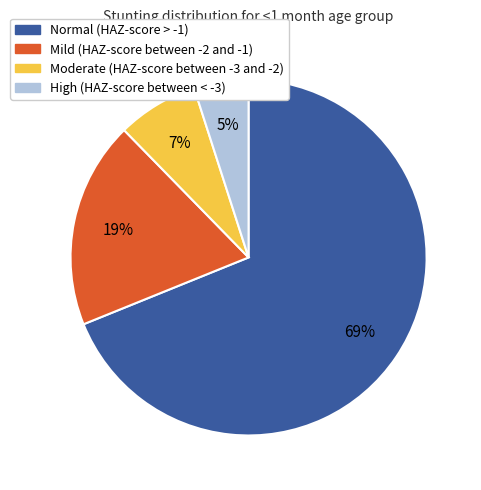

Do Normal (HAZ-score > -1) and High (HAZ-score between < -3) together represent more than half of the pie?

Yes